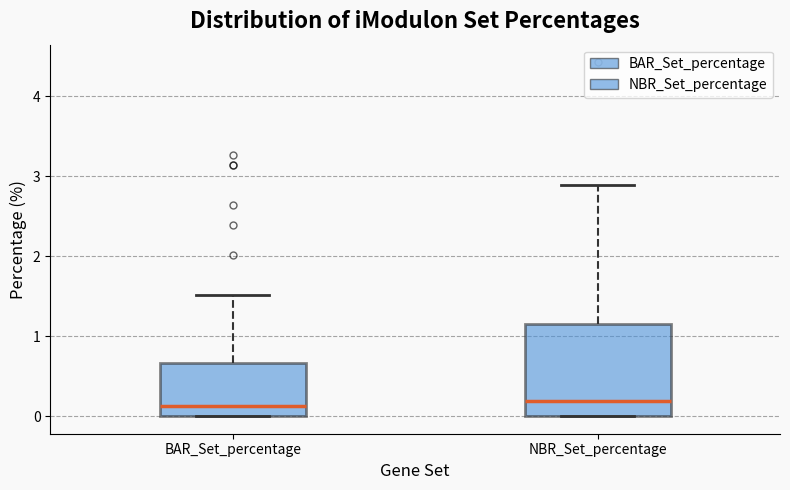

Where does the median line of the box for BAR_Set_percentage sit on the y-axis? The values are not printed on the chart, so give them approximately, as read against the axis.

0.1